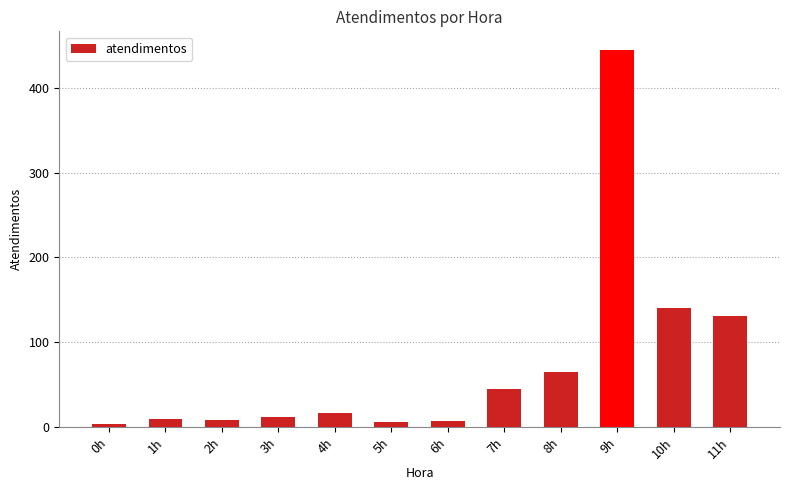

How many bars are there in total?

12